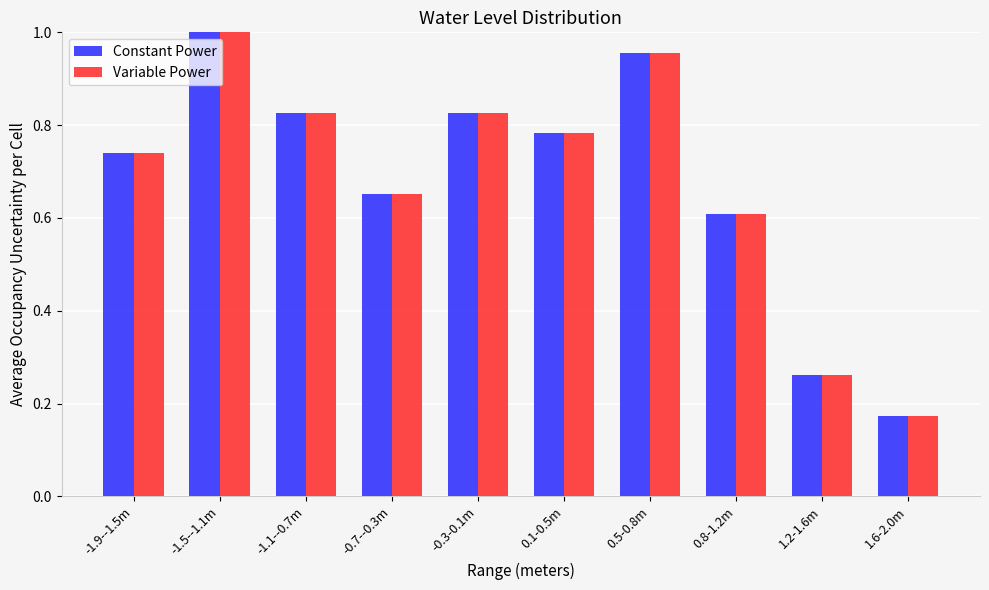

What is the sum of the Constant Power values at 1.2-1.6m and -0.3-0.1m?

1.1